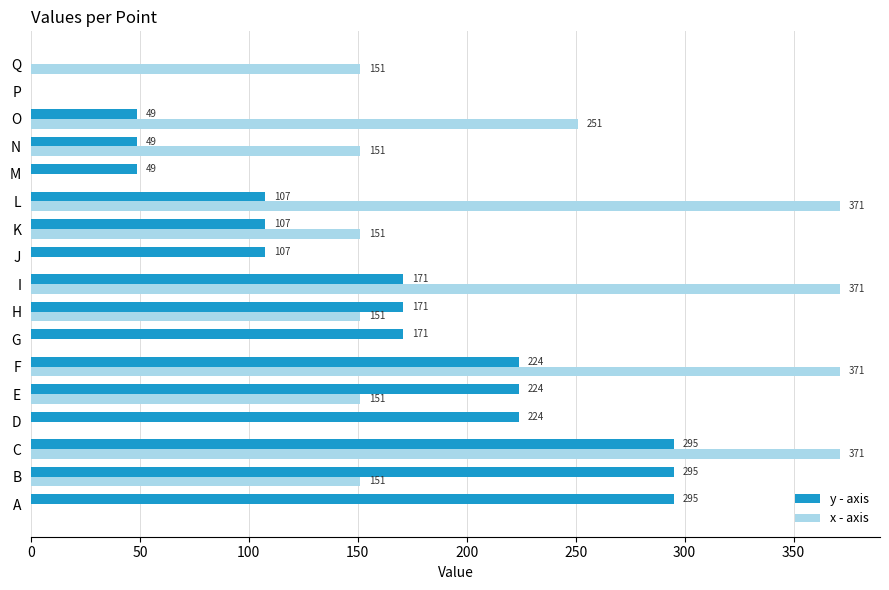

Is the value of x - axis at C greater than the value of y - axis at O?

Yes